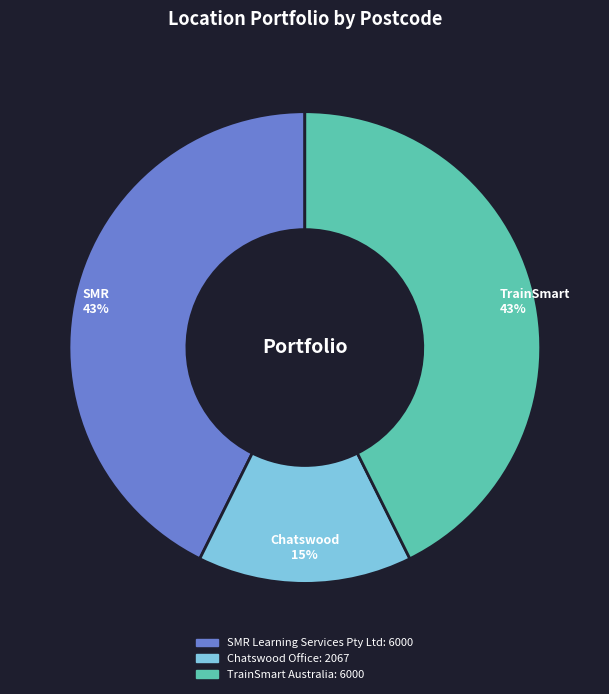

Which has a higher value, SMR Learning Services Pty Ltd or Chatswood Office?

SMR Learning Services Pty Ltd